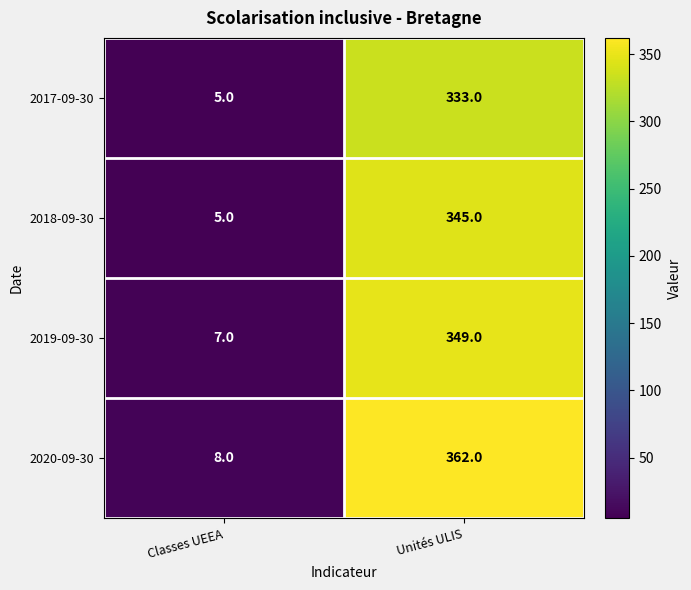

What is the spread (max minus min) of values at Unités ULIS?

29